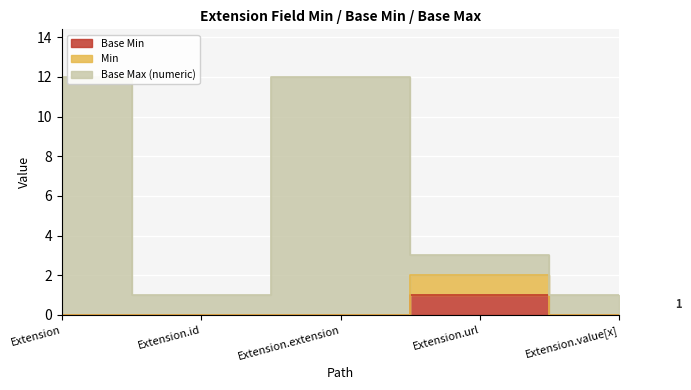

Count the Base Min values in the range 0 to 1.

5